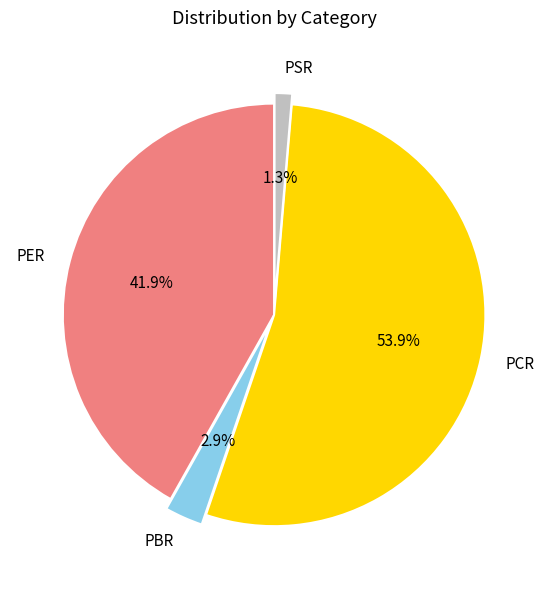

To the nearest percent, what portion does PBR represent?

3%